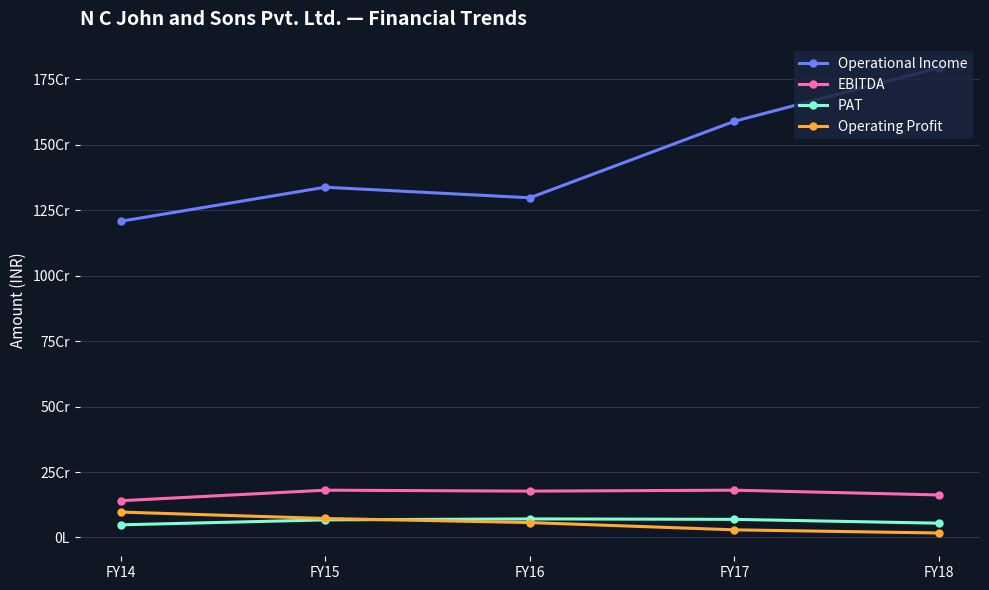

At which label is Operating Profit closest to 57035631?

FY16